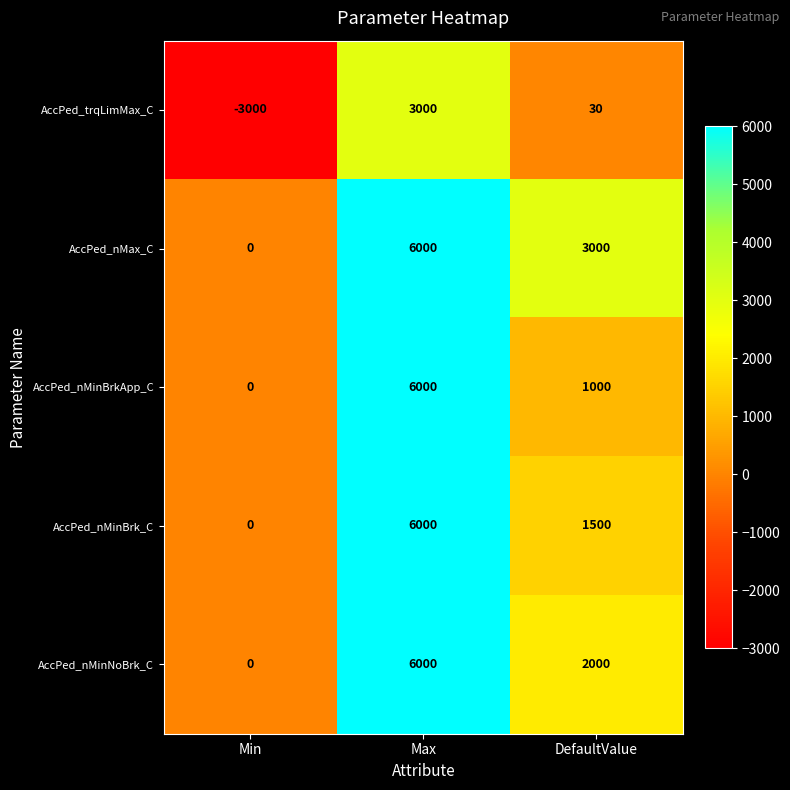

At which category is the sum across all series the highest?

Max